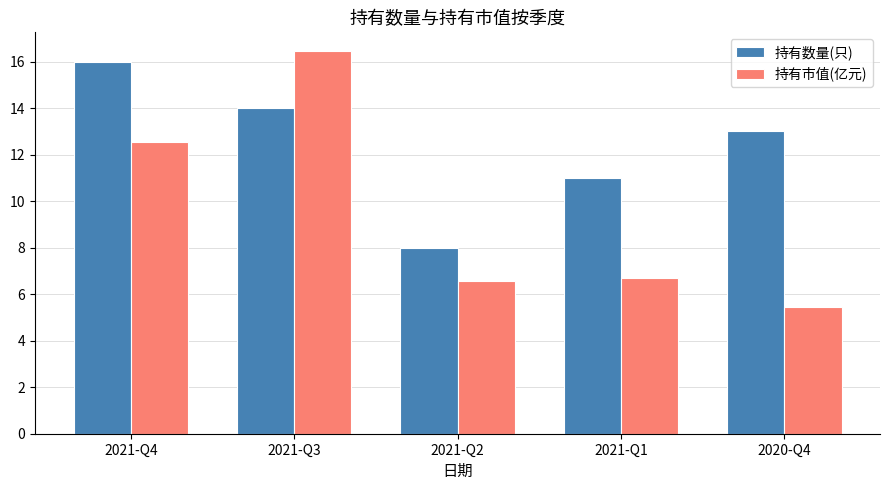

At which label does 持有市值(亿元) first exceed 6?

2021-Q4